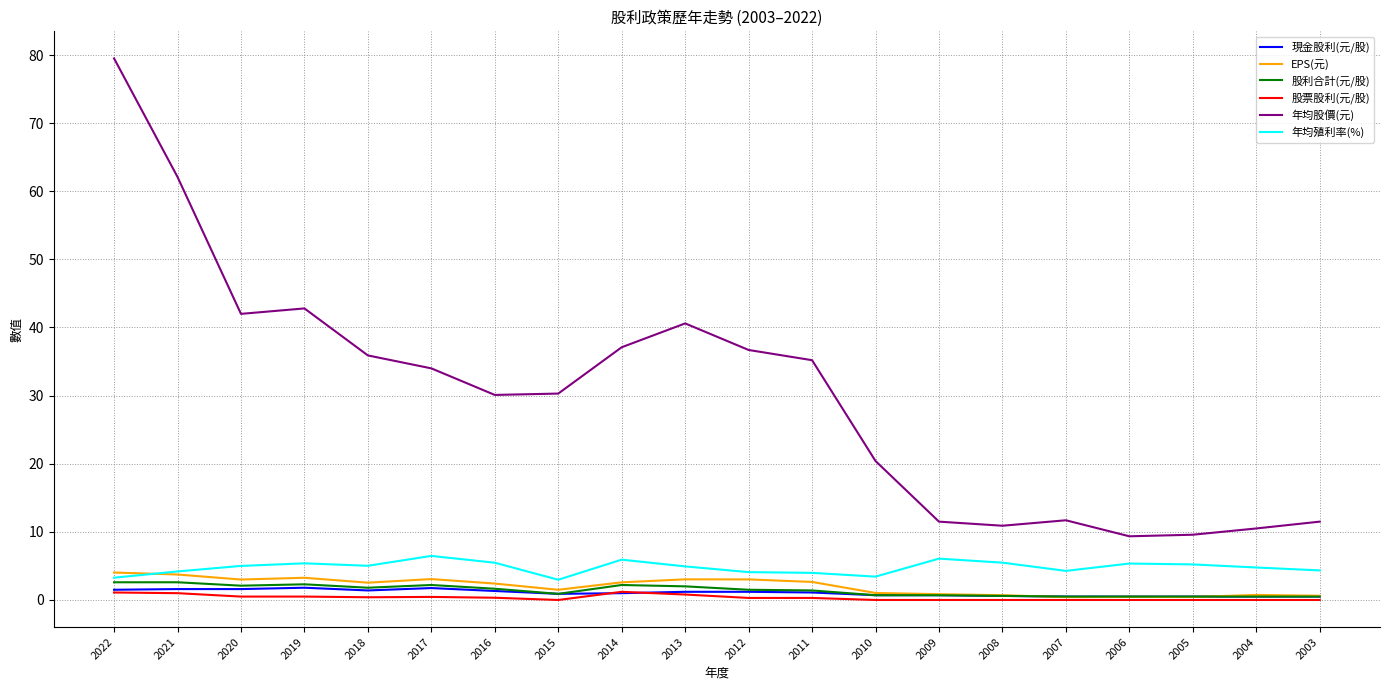

Which series has the largest range (max minus min)?

年均股價(元)